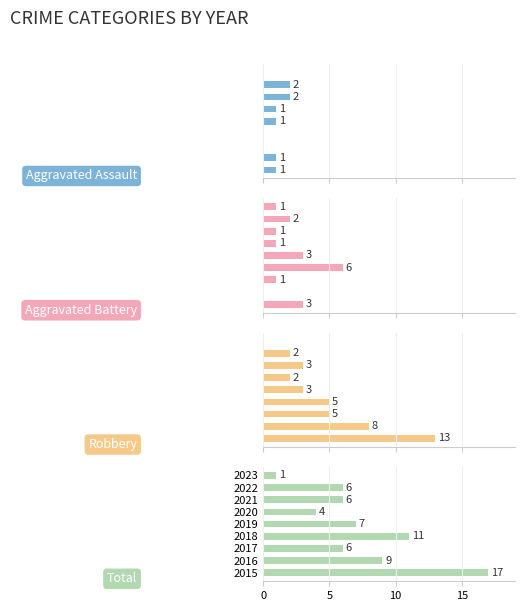

How many groups of bars are there?

9